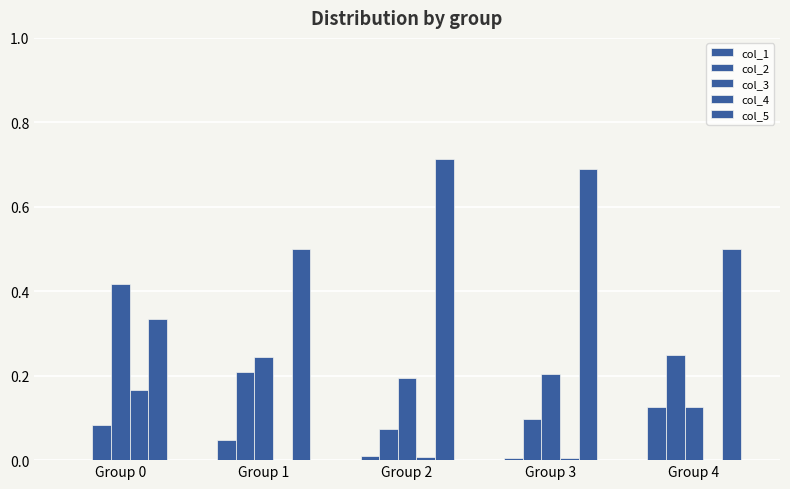

Which category has the lowest value across all series?

Group 0